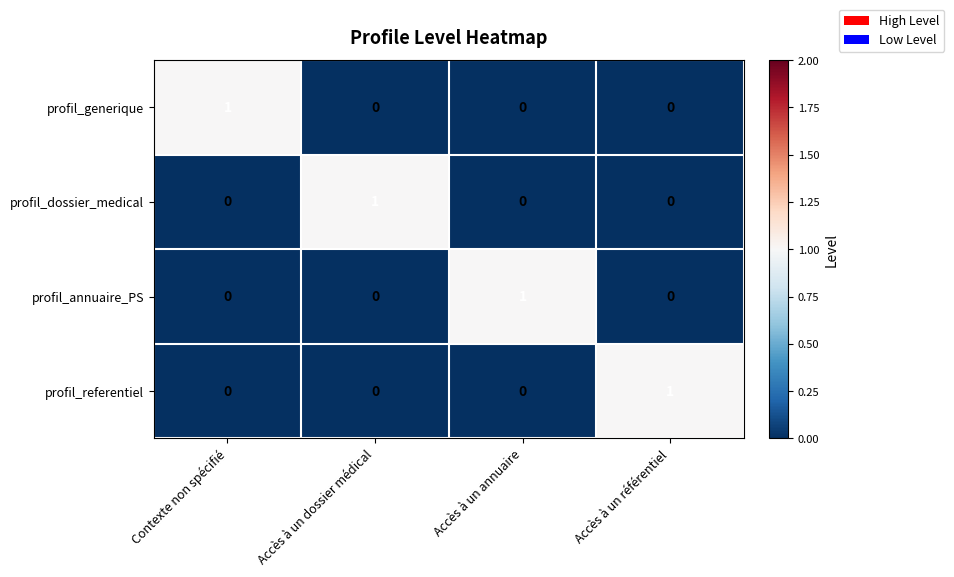

Which category has the highest value in the profil_dossier_medical series?

Accès à un dossier médical